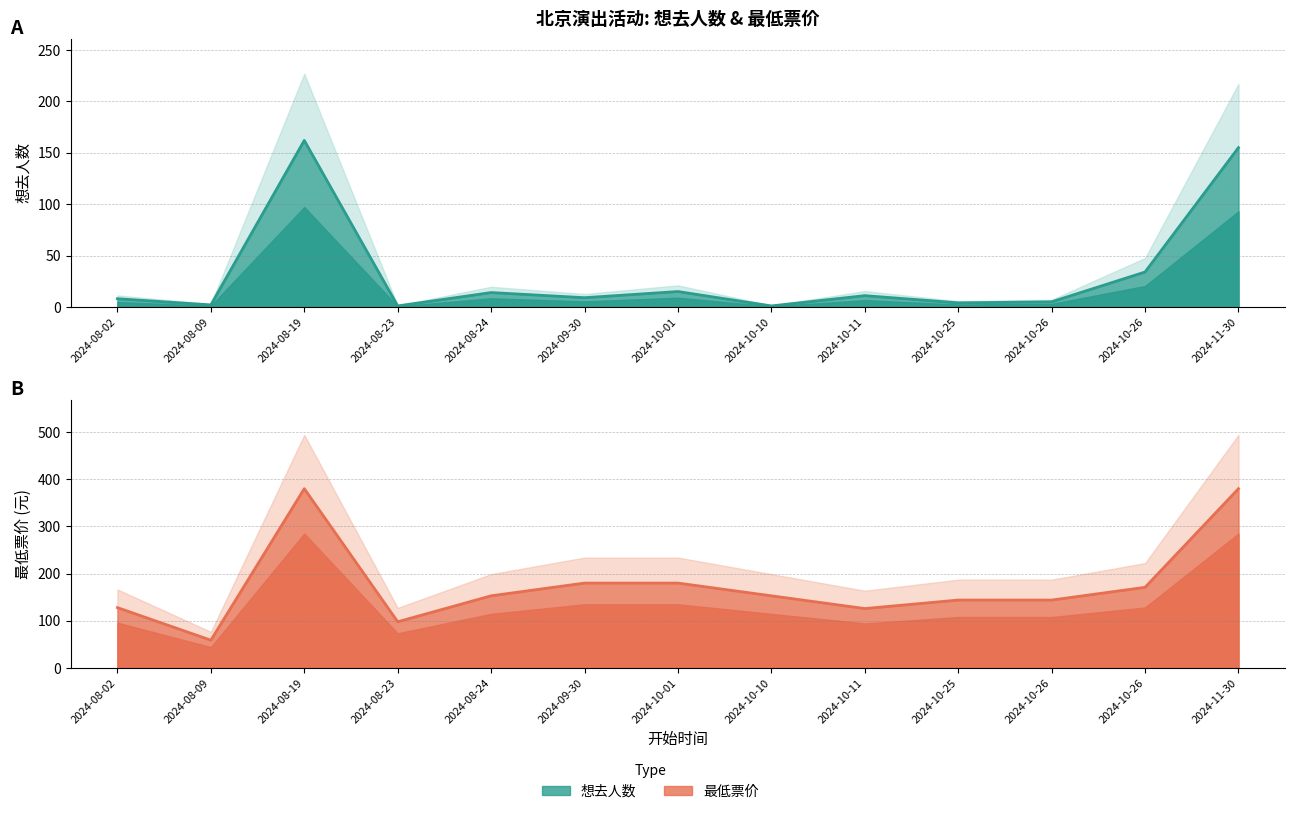

In 最低票价 (line), how many points are lower than both neighbors (excluding endpoints)?

3